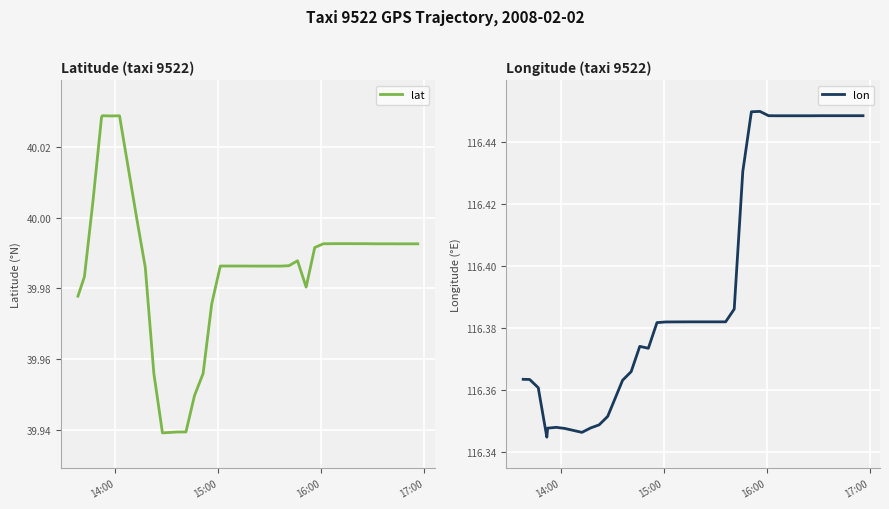

True or false: lat and lon cross at least once.

False